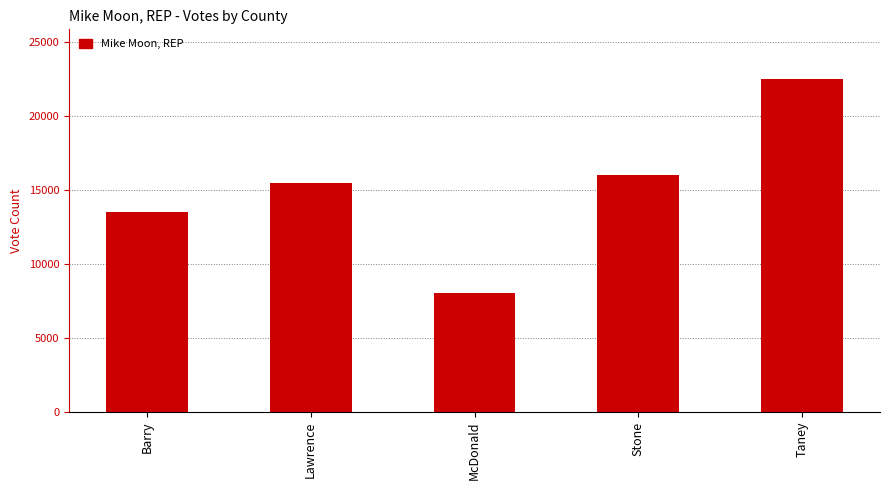

Count the number of categories in the chart.

5